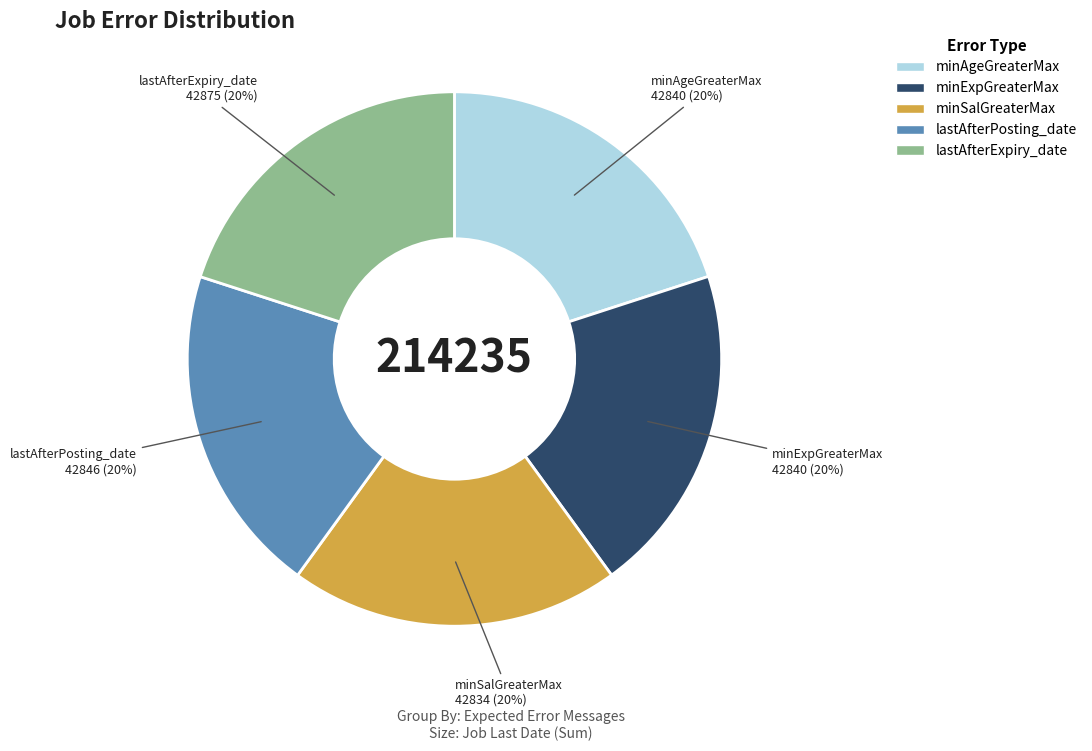

What percentage is the lastAfterPosting_date slice, to the nearest percent?

20%